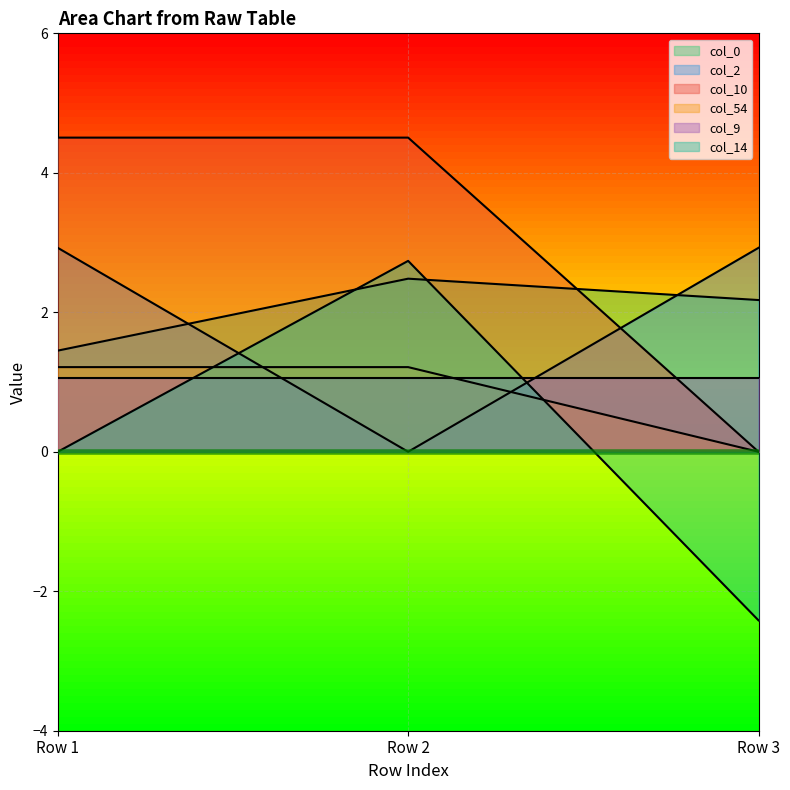

What is the difference between the highest and lowest values at Row 1?

4.5